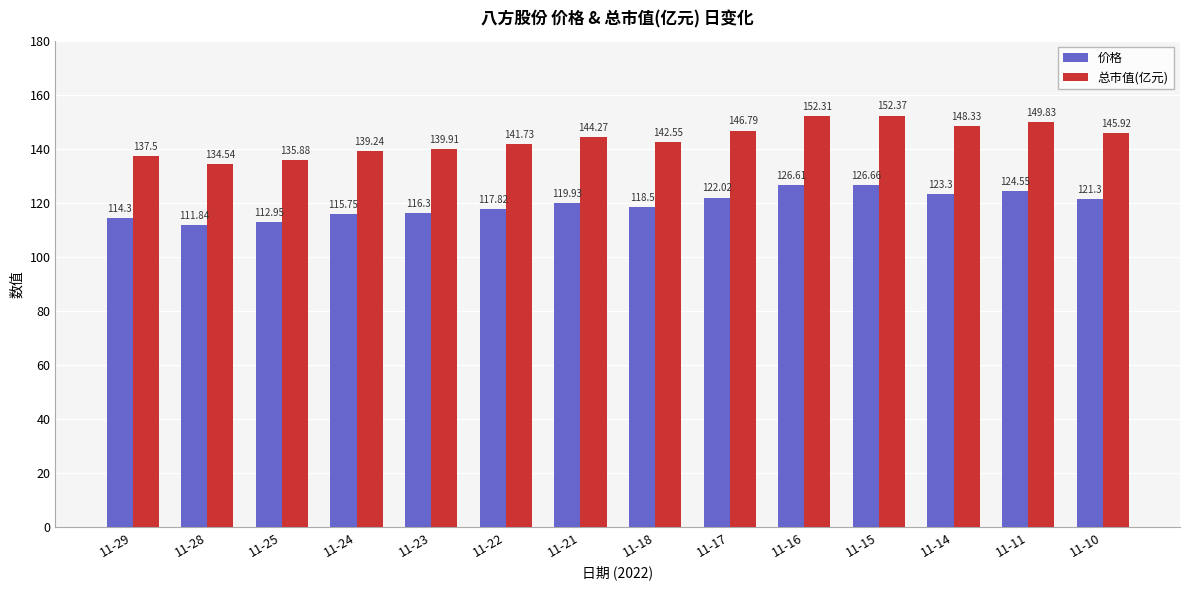

At 11-15, list the series in order from smallest to largest.

价格, 总市值(亿元)